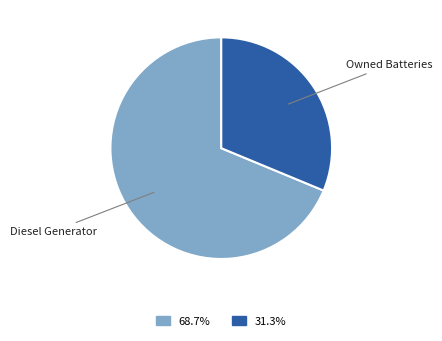

How many segments does this pie chart have?

2